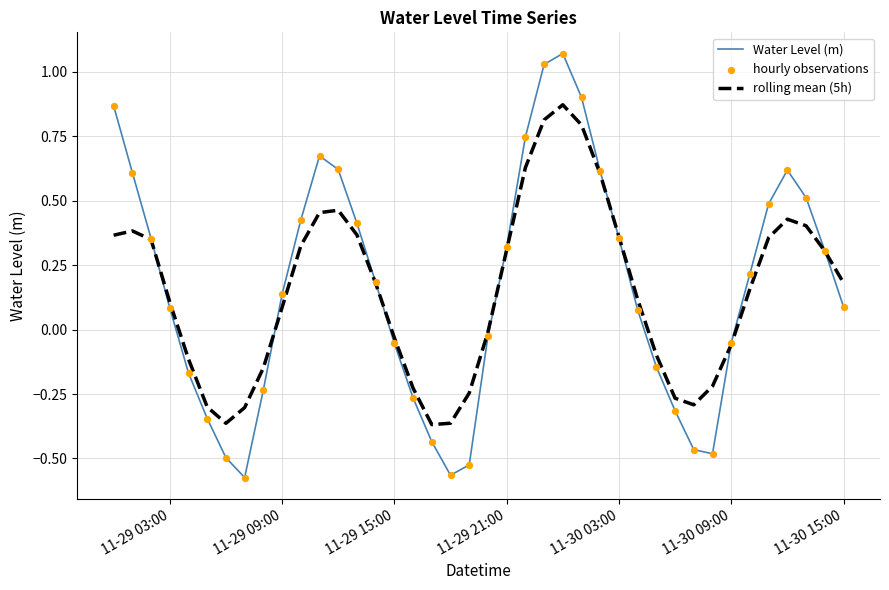

At how many categories does at least one series exceed 0?

24